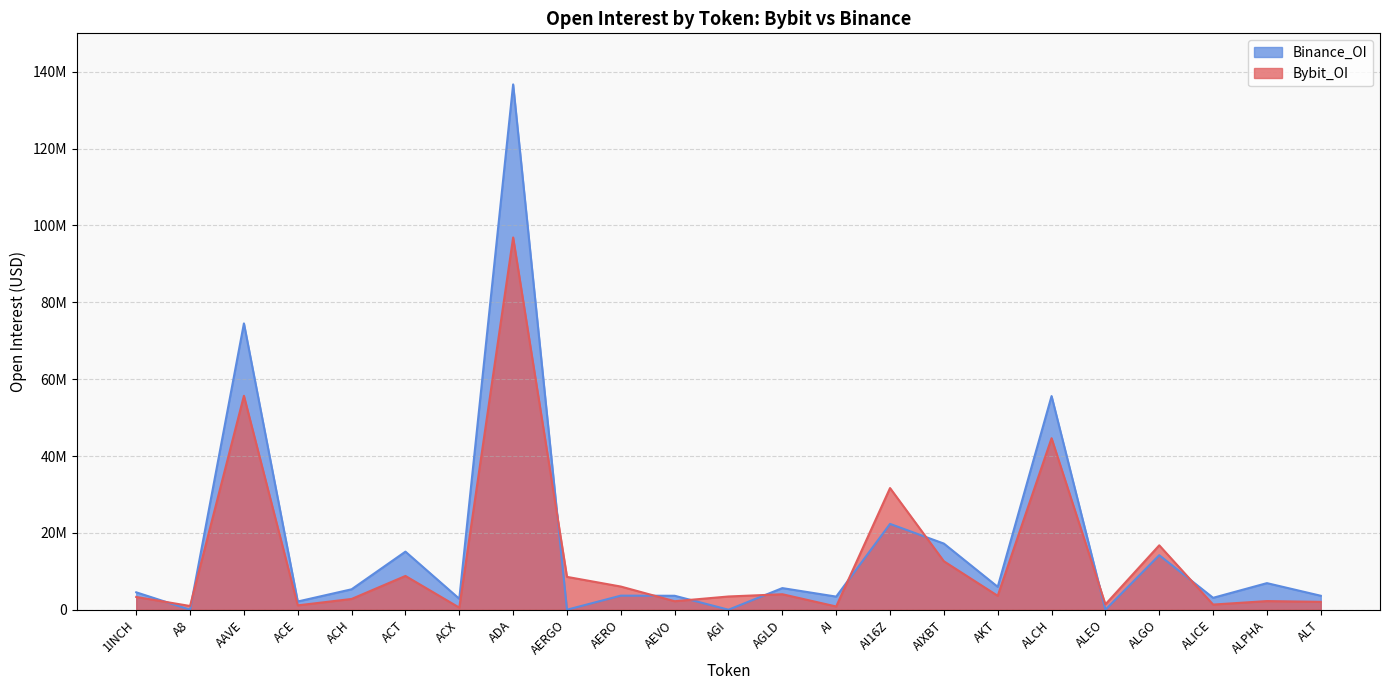

What is the average value of the Bybit_OI series?

13543129